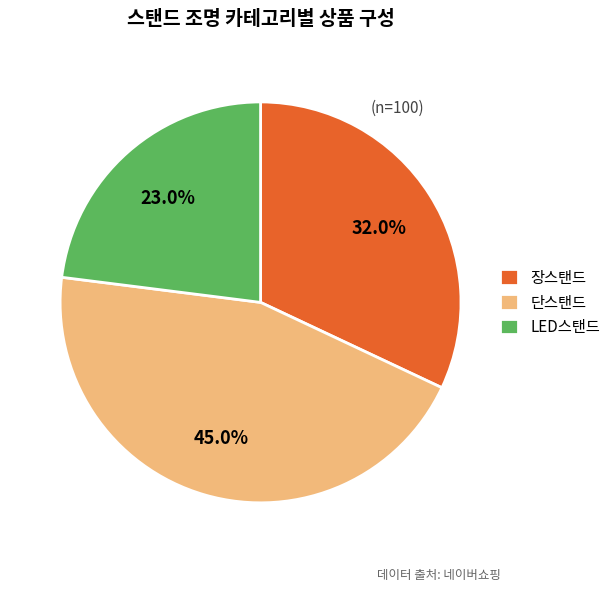

What is the total percentage of 장스탠드 and LED스탠드?

55.0%